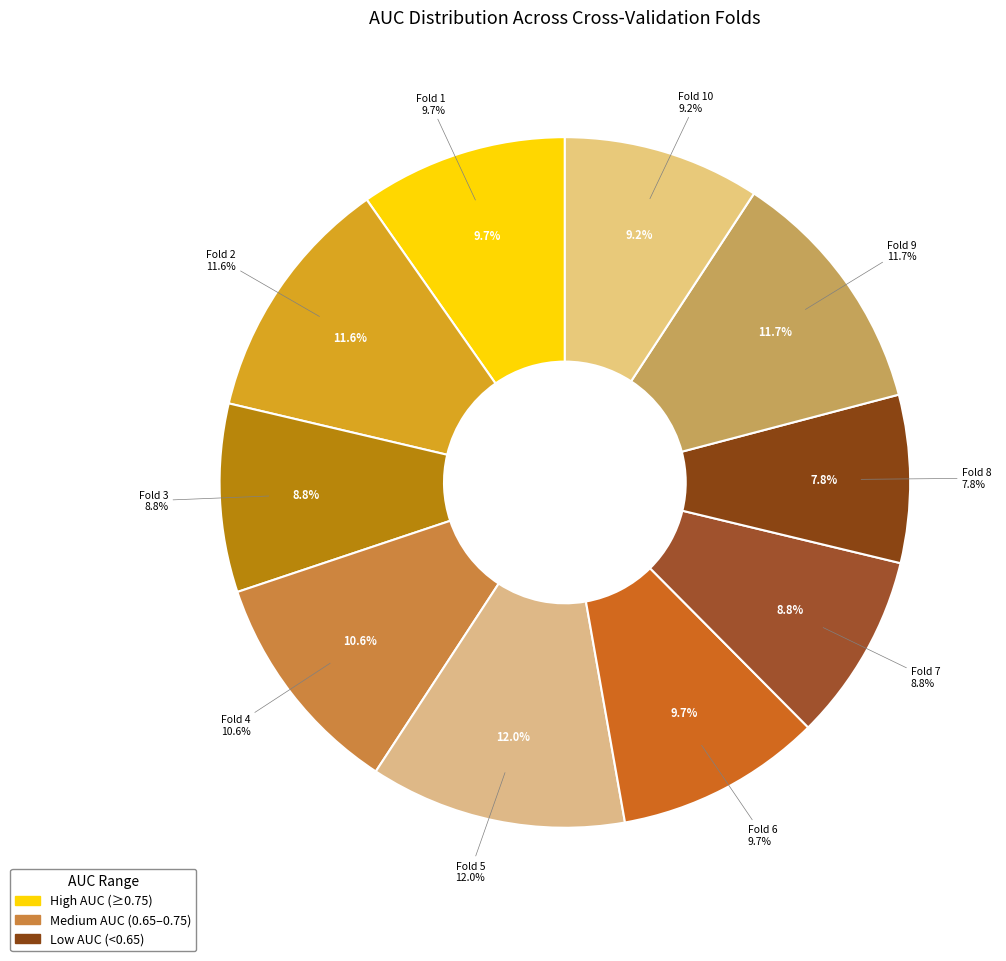

Which slice is the largest?

Fold 5